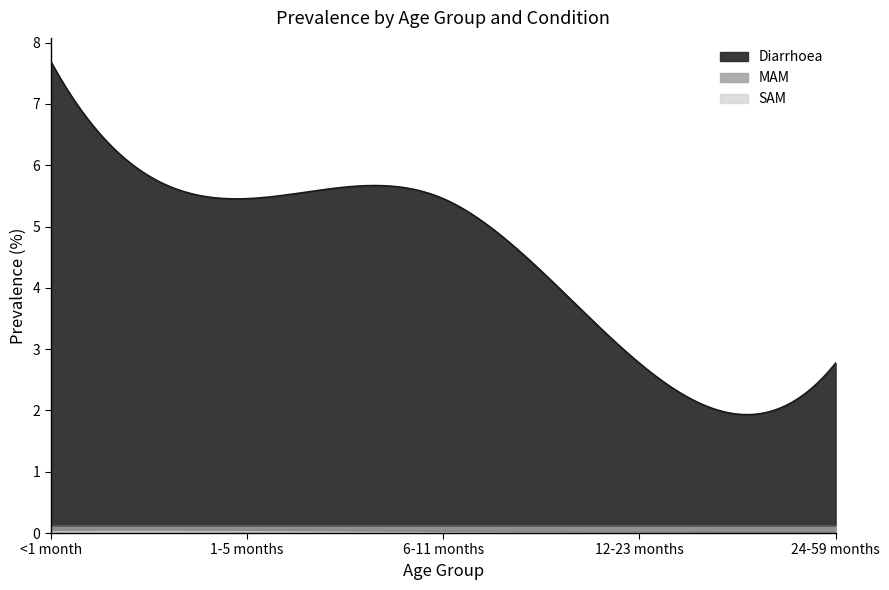

Reading left to right, list all the values displayed in this chart.

Diarrhoea: <1 month=7.7	1-5 months=5.5	6-11 months=5.5	12-23 months=2.8	24-59 months=2.8
MAM: <1 month=0.1	1-5 months=0.1	6-11 months=0.1	12-23 months=0.1	24-59 months=0.1
SAM: <1 month=0.0	1-5 months=0.0	6-11 months=0.0	12-23 months=0.0	24-59 months=0.0